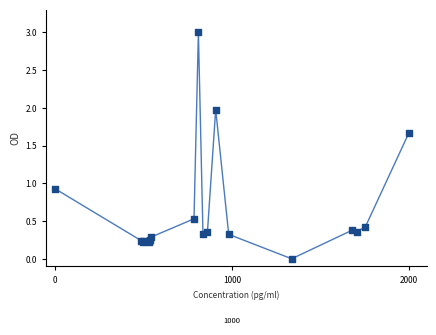

What Y value in the scatter plot is closest to 1?

0.9